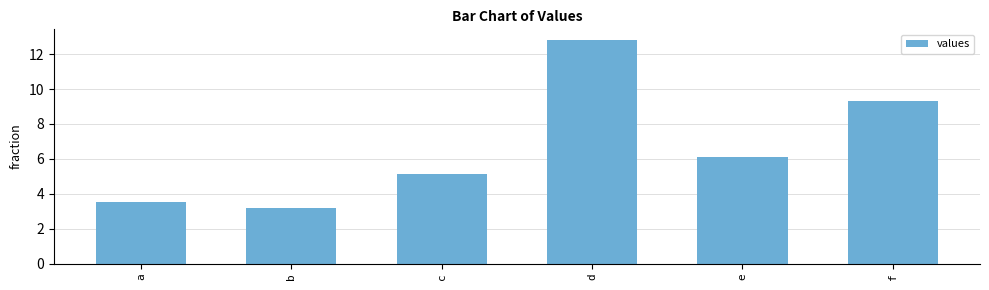

At which category does the chart reach its minimum across all series?

b